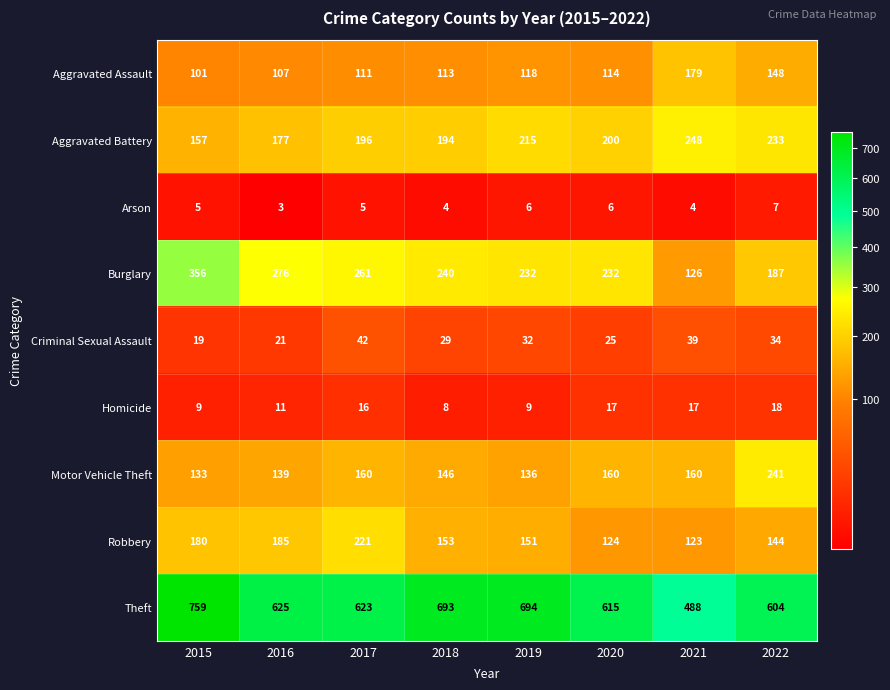

At which category is the sum across all series the highest?

2015